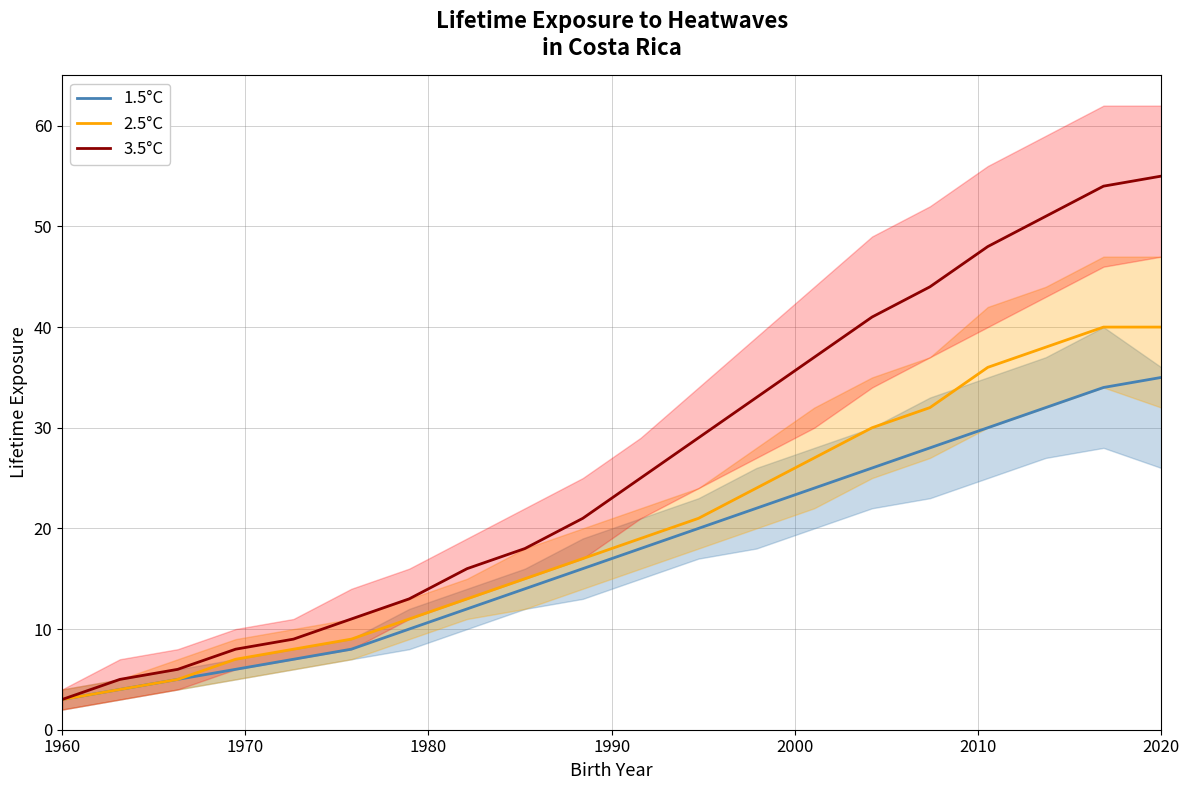

The value of 1.5°C at 1960 is 5. True or false?

False